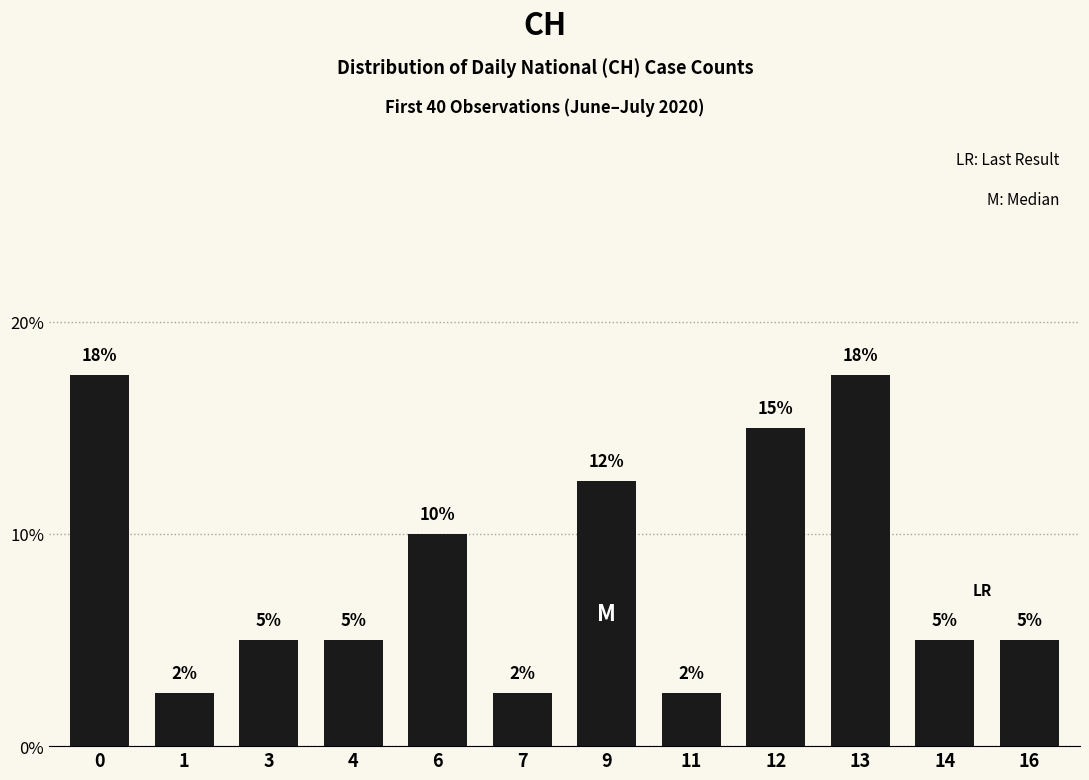

What is the difference between the second highest and minimum values?

15.0